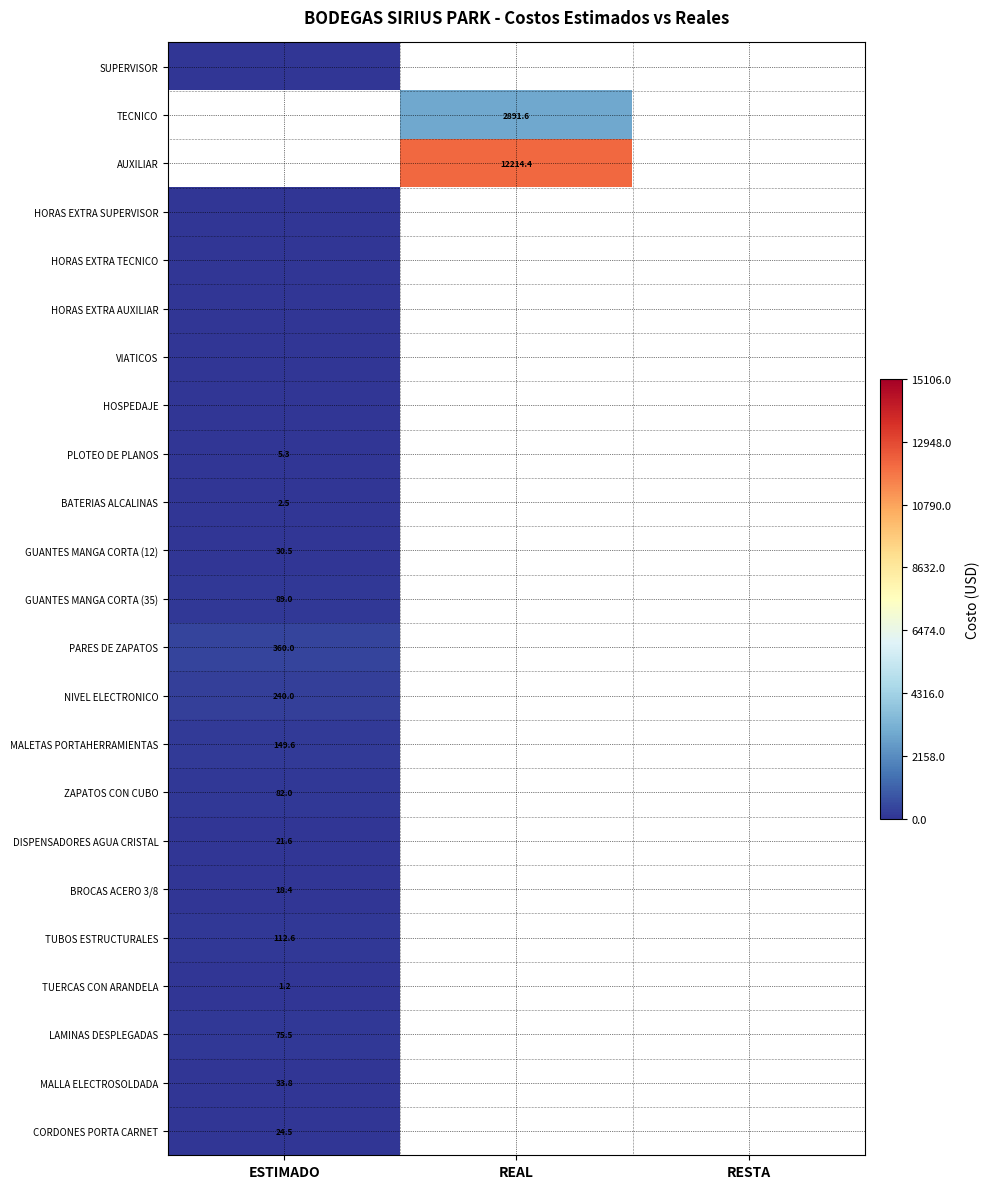

At how many categories does at least one series exceed 7696?

1